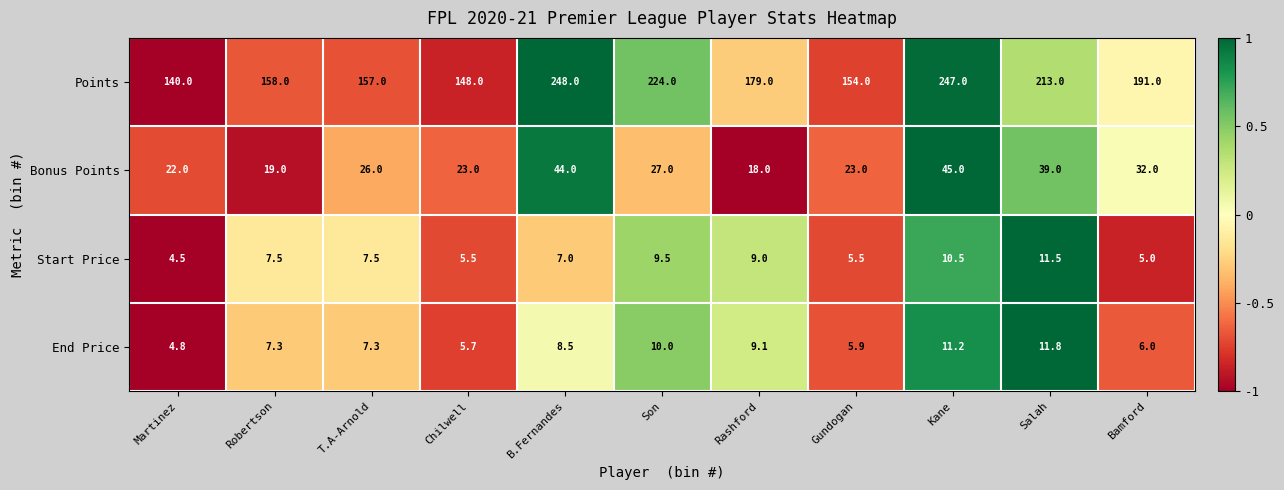

How many series are shown in this chart?

4